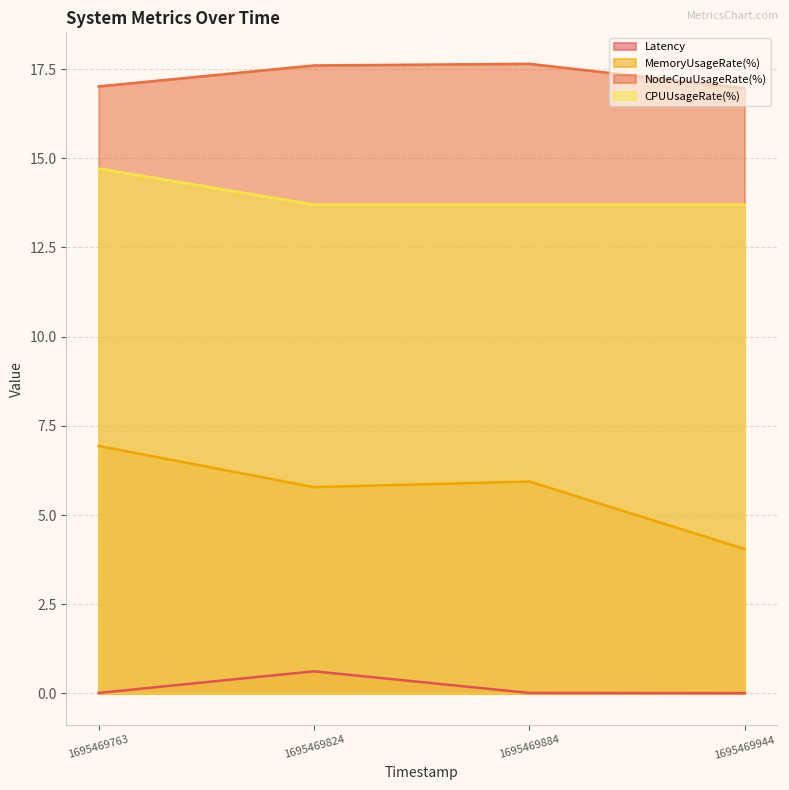

How many lines are shown in the chart?

4